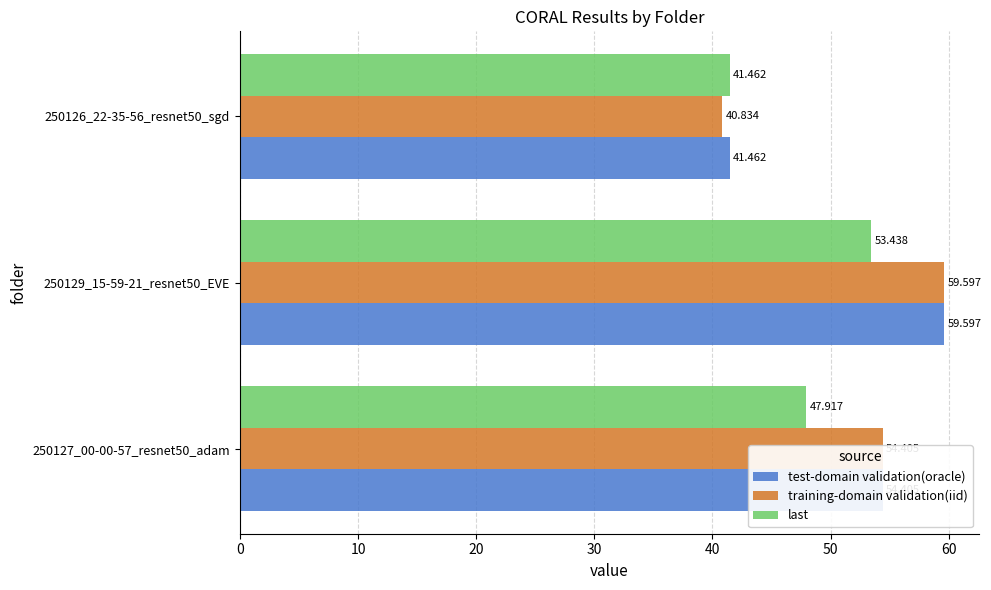

Which series changed the most between 250127_00-00-57_resnet50_adam and 250129_15-59-21_resnet50_EVE?

last